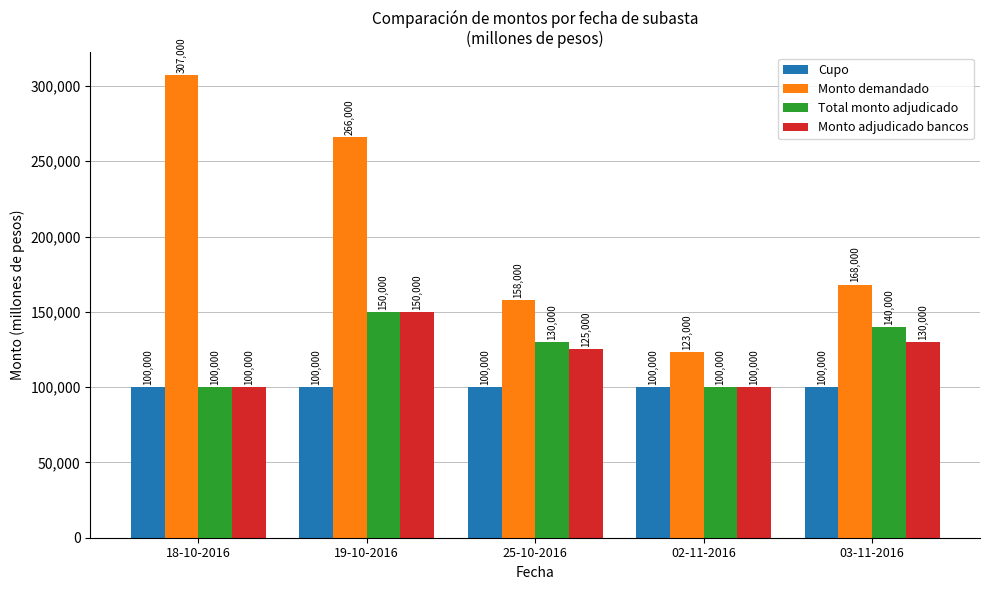

True or false: Cupo has a value of 137017 at 18-10-2016.

False